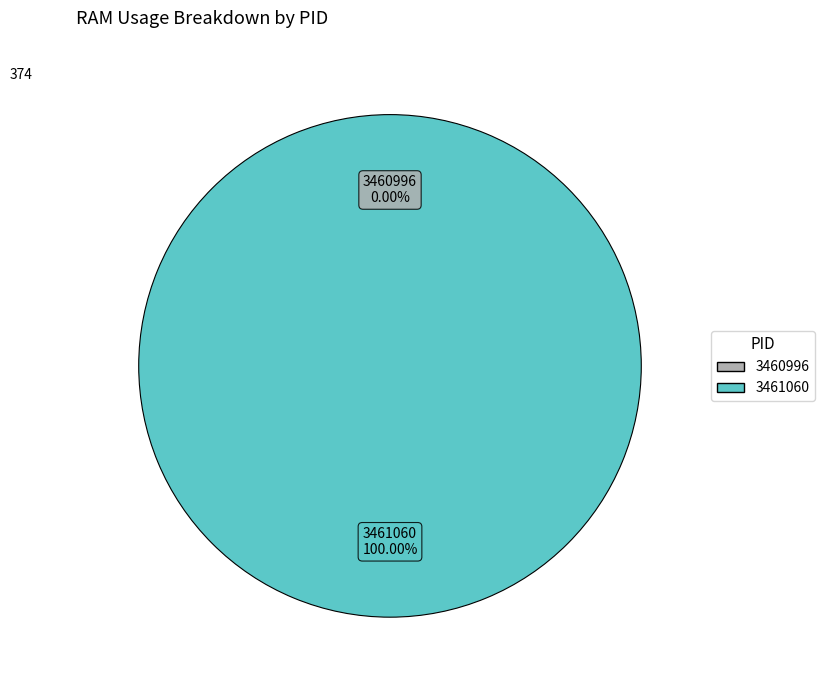

The 3461060 slice represents 100% of the pie. True or false?

True